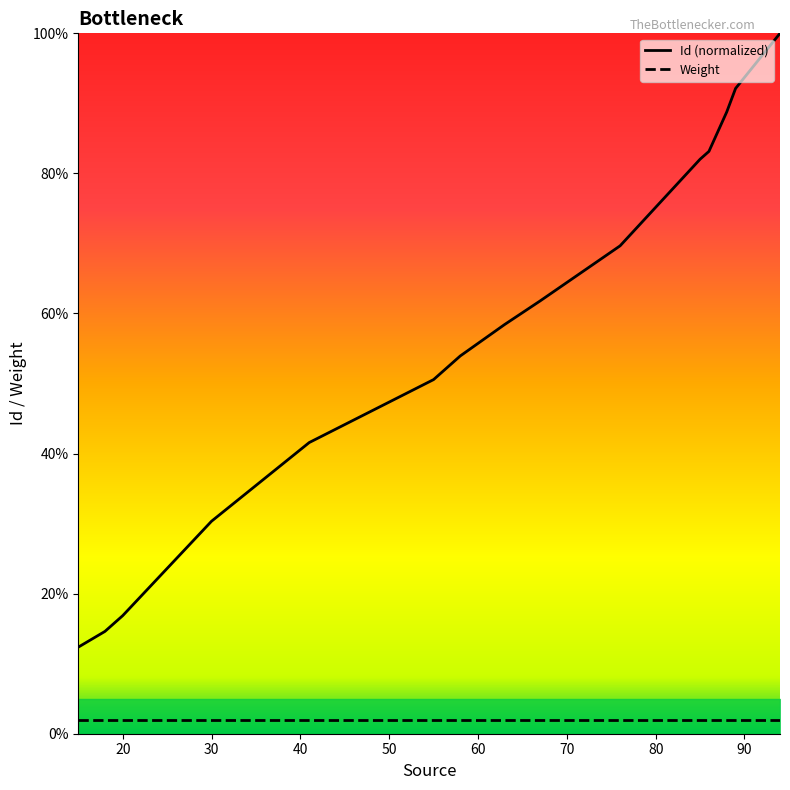

At which label is the value closest to 56?

58